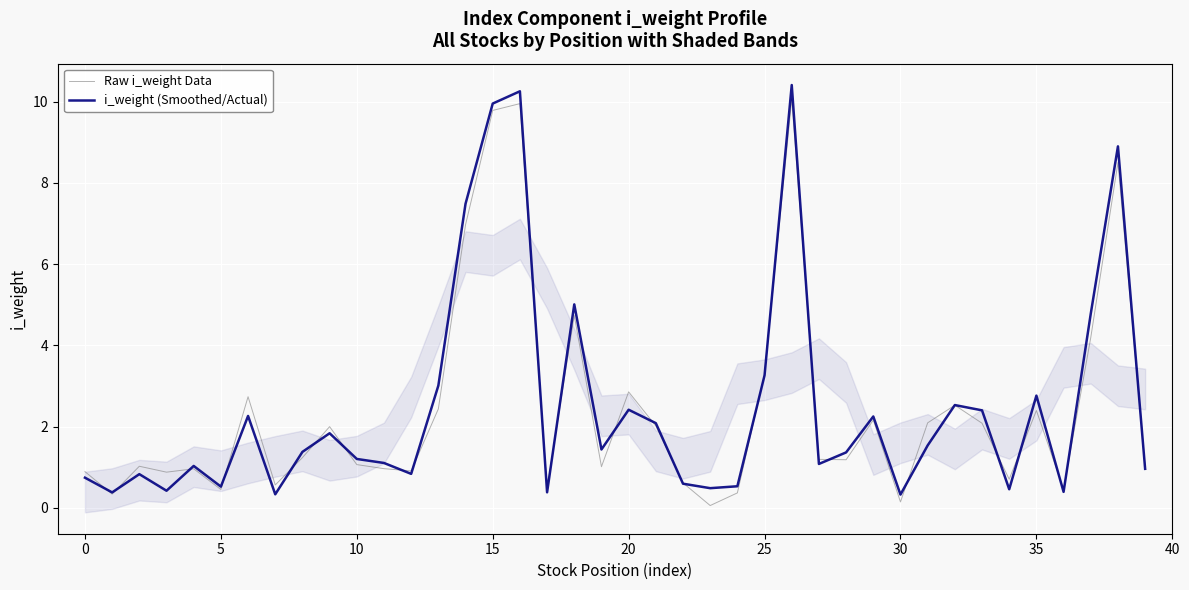

How many categories are shown in the chart?

40